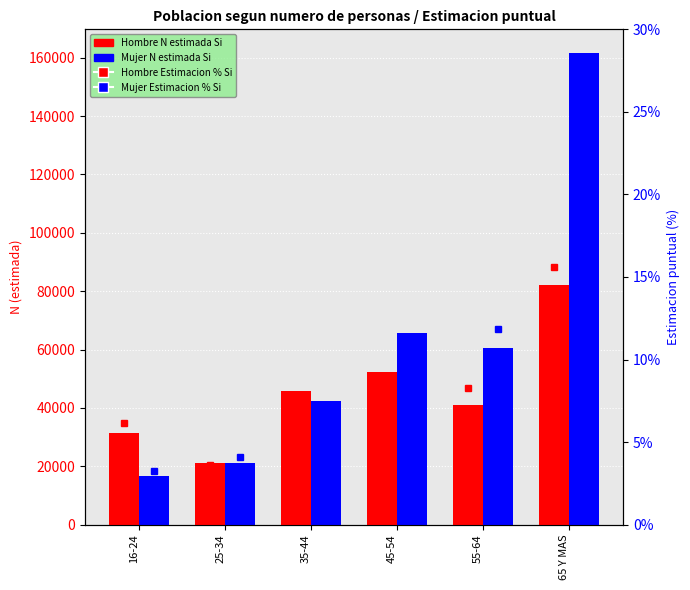

What is the spread (max minus min) of values at 16-24?

31489.7